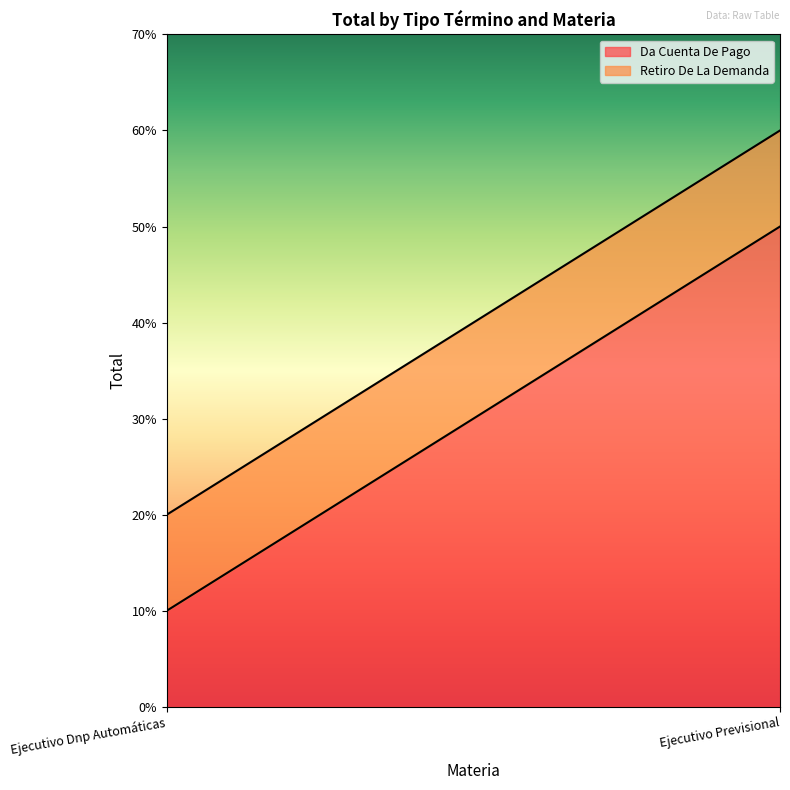

Between Ejecutivo Previsional and Ejecutivo Dnp Automáticas, which is larger?

Ejecutivo Previsional